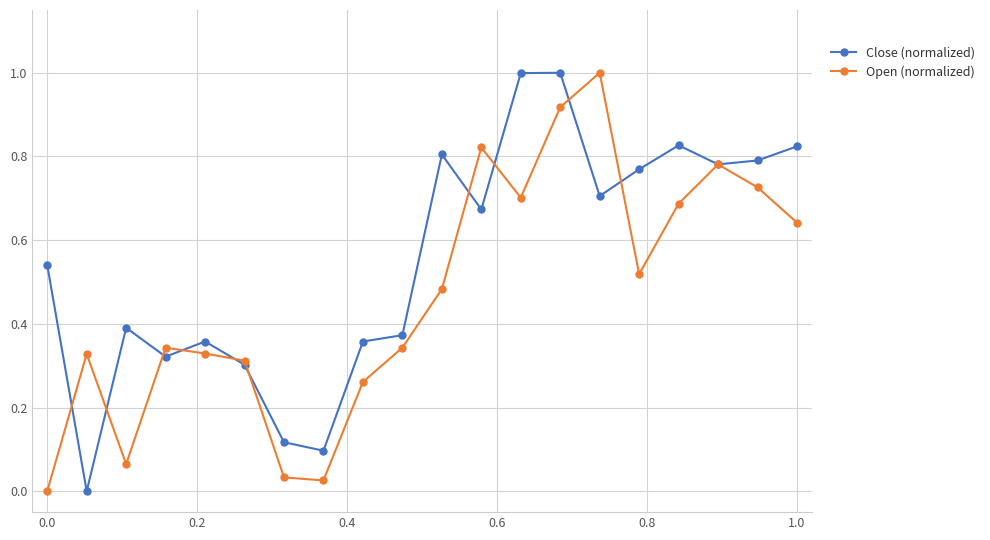

True or false: Close (normalized) and Open (normalized) cross at least once.

True